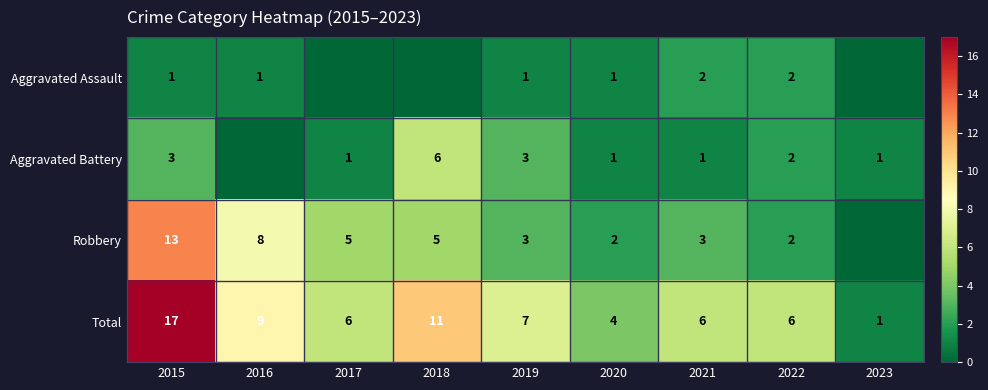

What is the approximate value of Total at 2017?

6